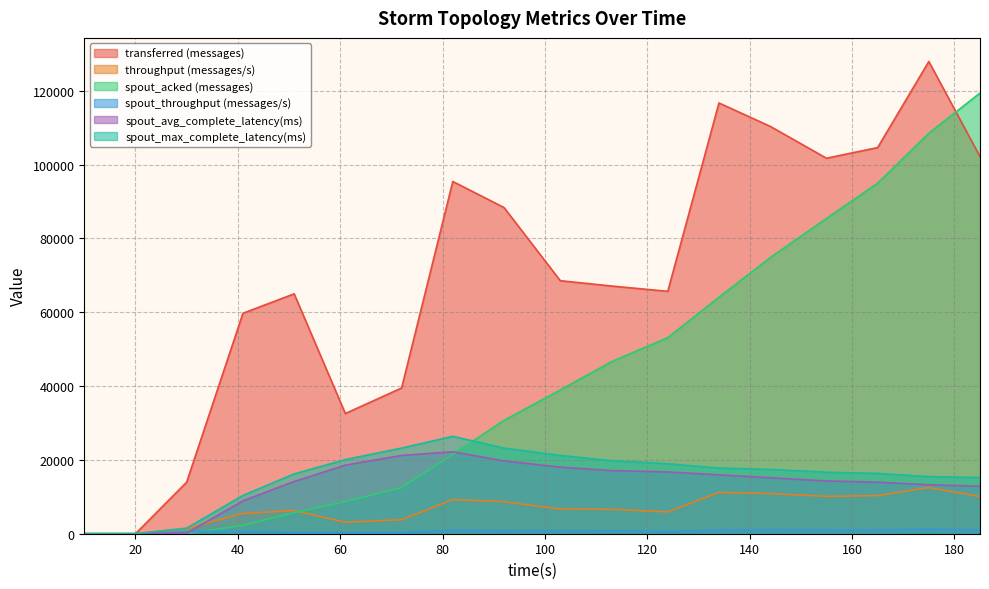

True or false: throughput (messages/s) and spout_avg_complete_latency(ms) cross at least once.

True